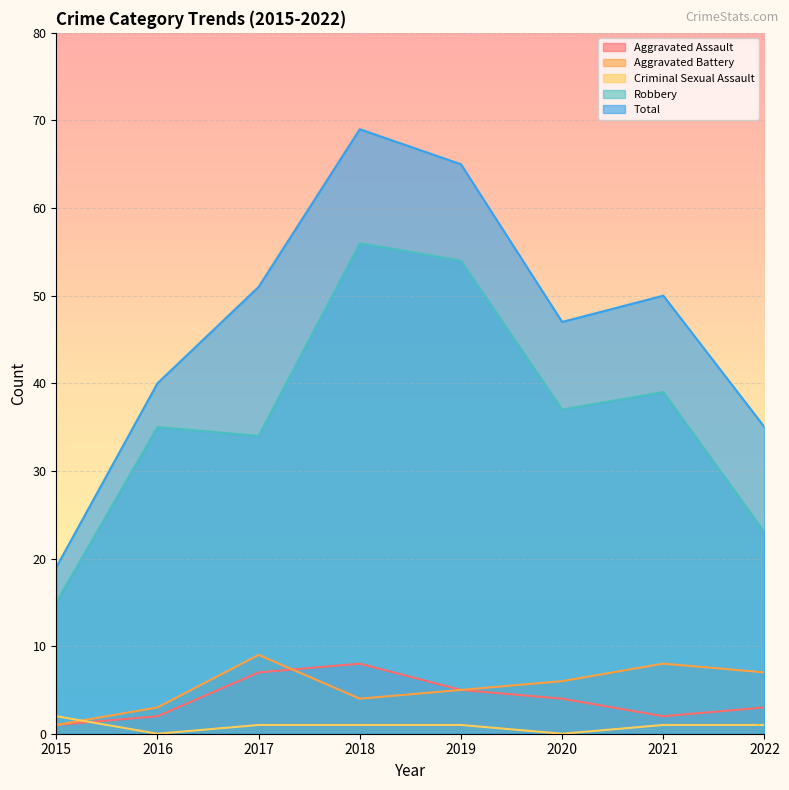

True or false: Aggravated Assault and Total cross at least once.

False